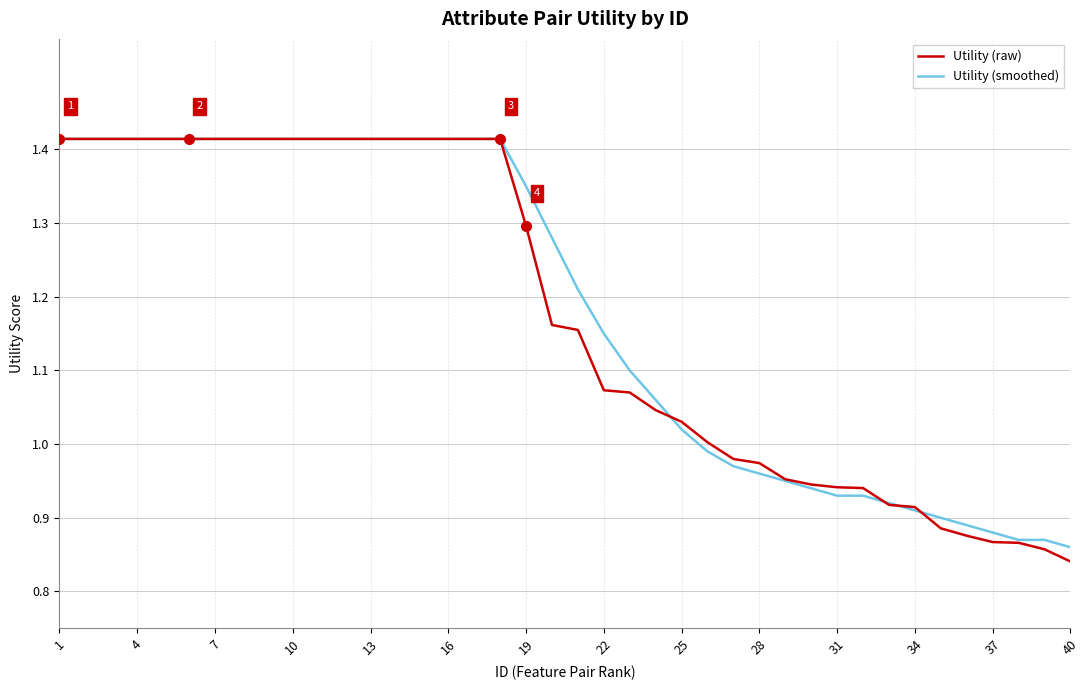

Which series has the widest spread of values?

Utility (raw)